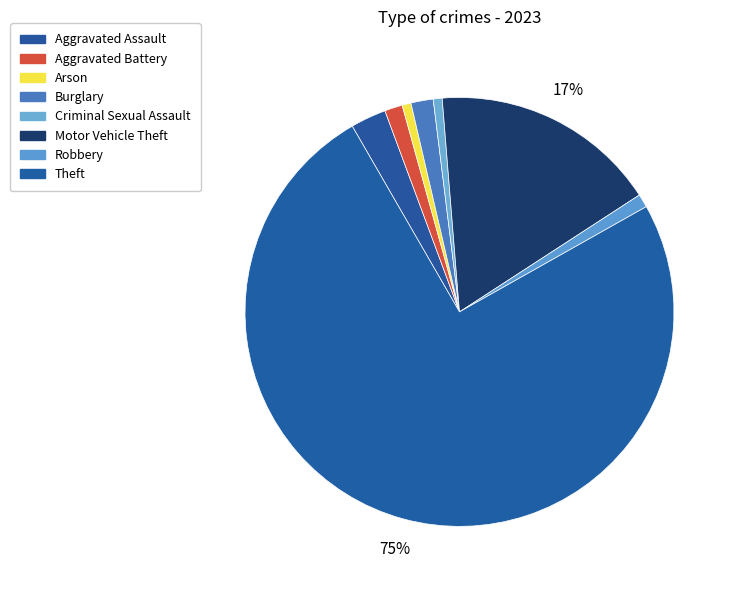

How many segments does this pie chart have?

8